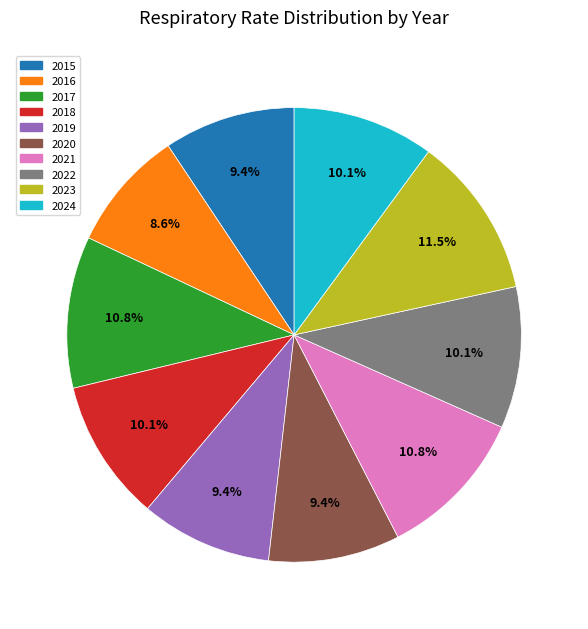

To the nearest percent, what percentage of the pie is 2024?

10%